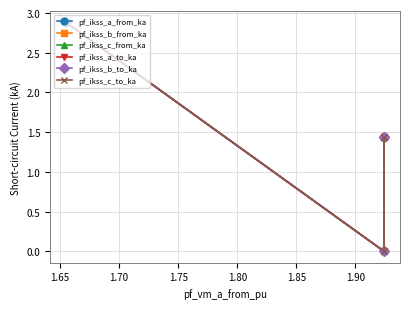

True or false: pf_ikss_b_to_ka and pf_ikss_a_from_ka intersect in this chart.

False